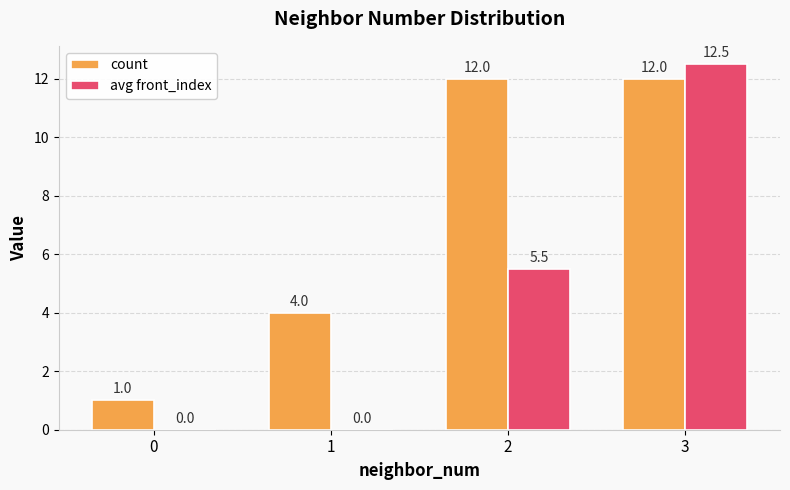

Reading right to left, list all the values displayed in this chart.

count: 12.0	12.0	4.0	1.0
avg front_index: 12.5	5.5	0.0	0.0